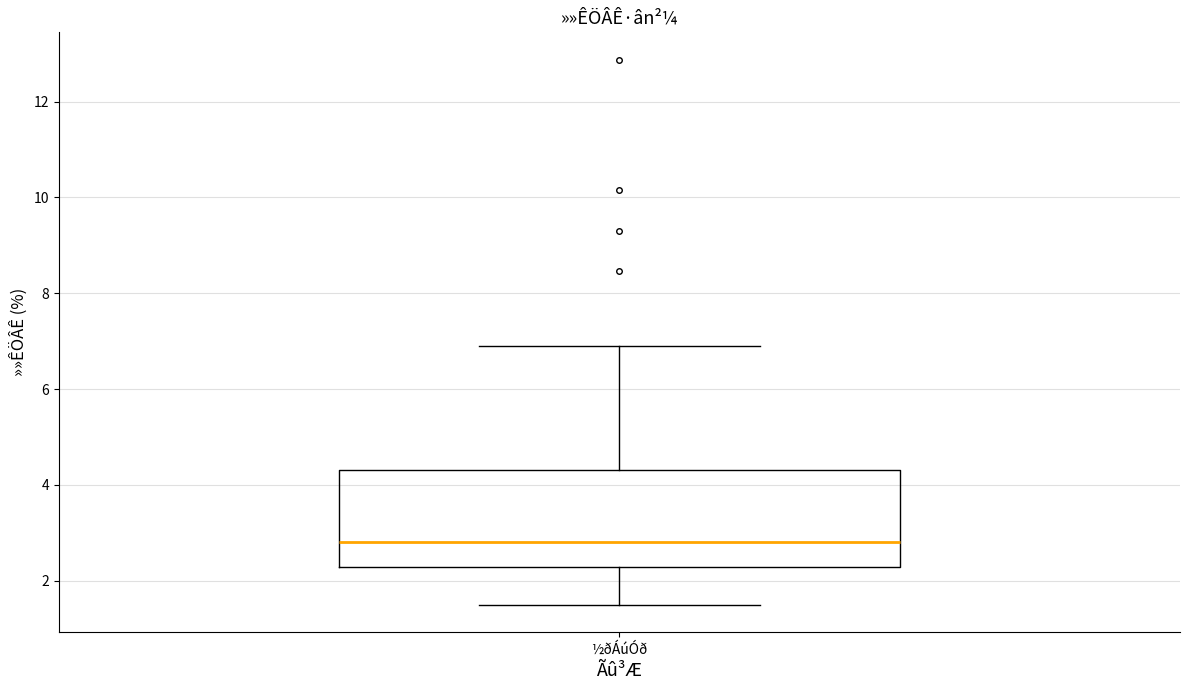

Read this box plot against the y-axis: the position of the median line, the range covered by the box, and the ends of both whiskers. The values are not printed on the chart, so give them approximately, as read against the axis.

median 2.8, box 2.2 to 4.4, whiskers 1.4 to 7.0